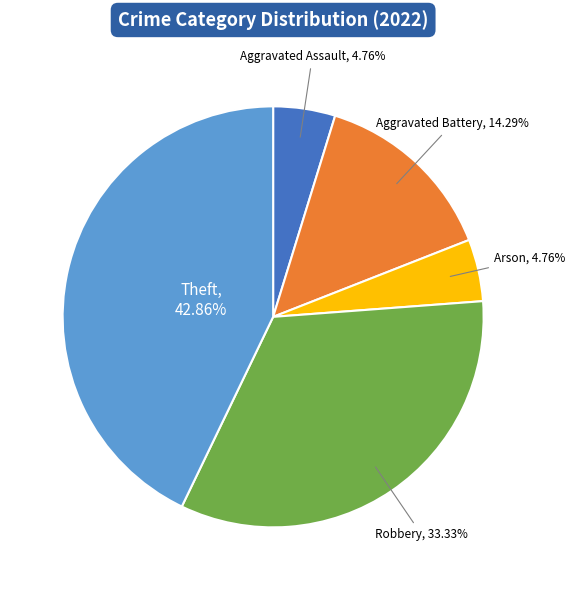

How many slices are in this pie chart?

5